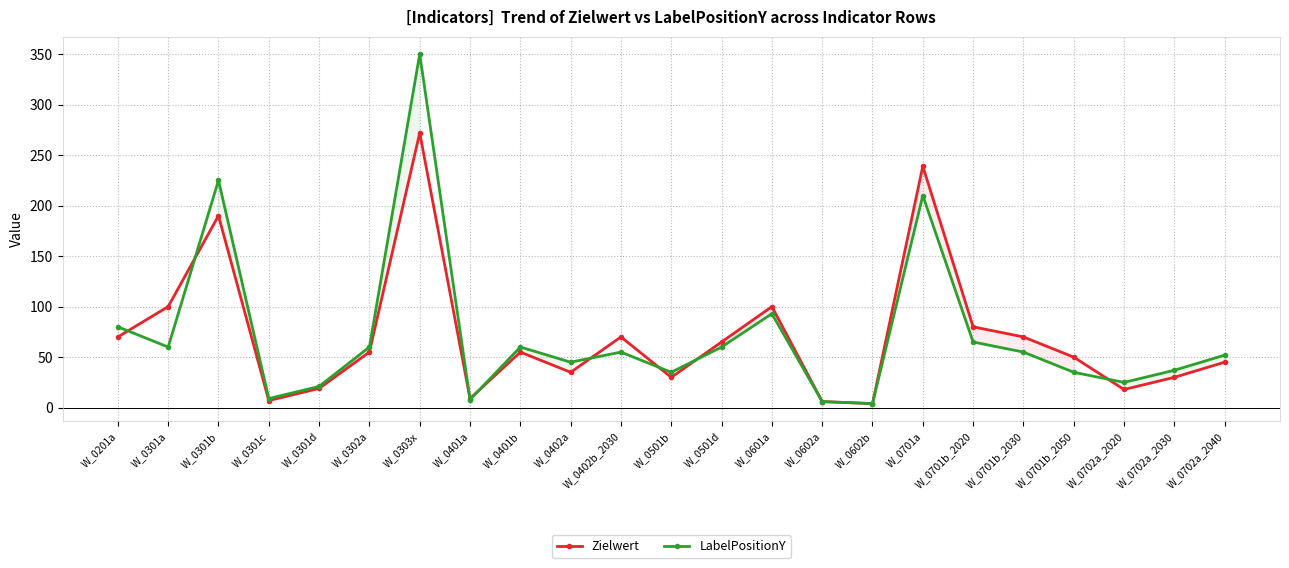

What is the label of the 21st point from the left?

W_0702a_2020